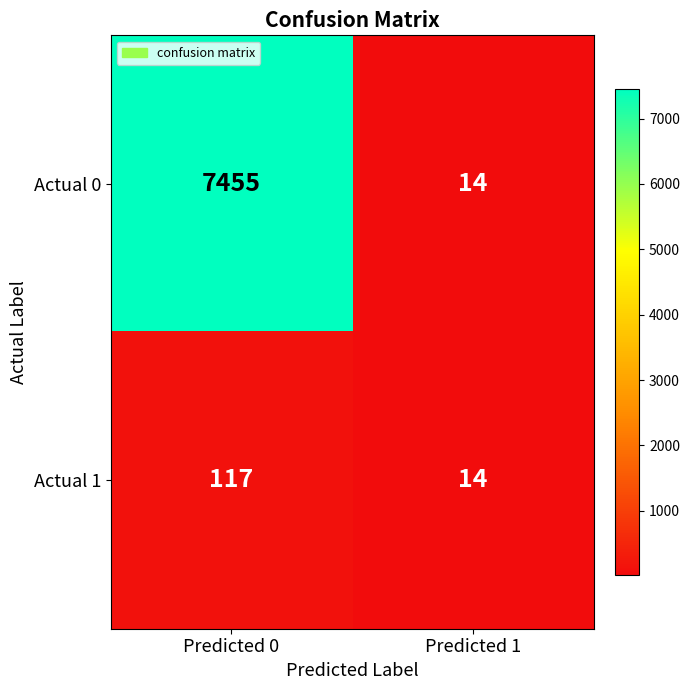

How many data points does each series have?

2